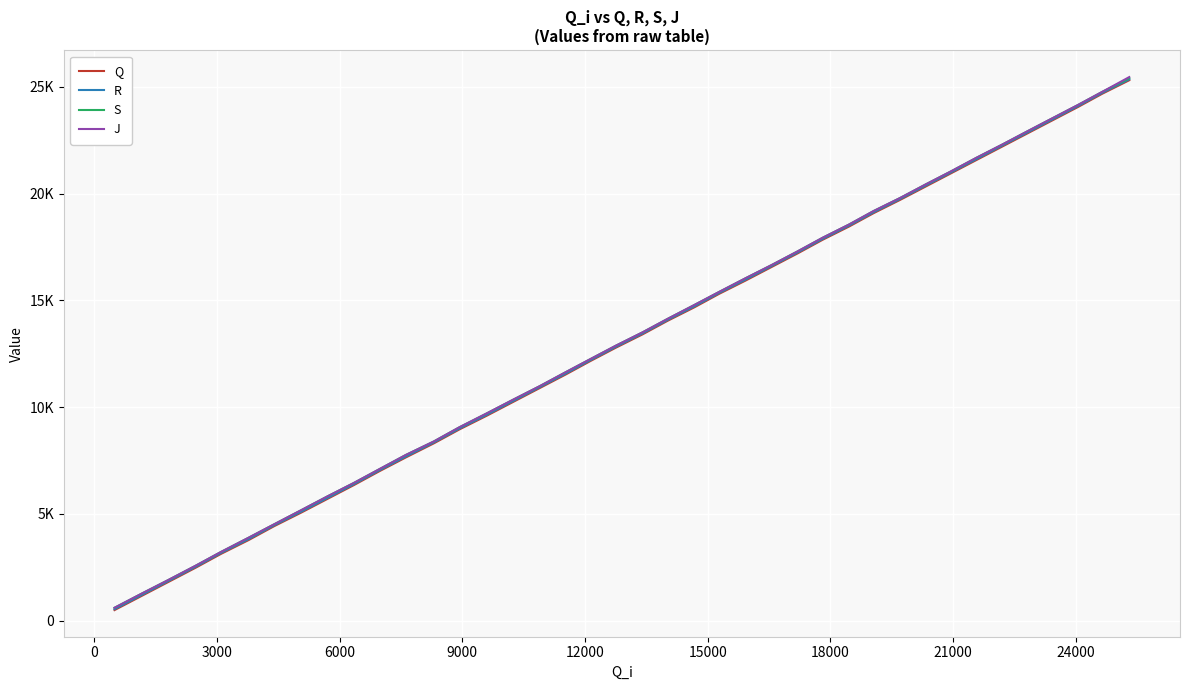

What is the value of the S point at the 24th from the left?

15394